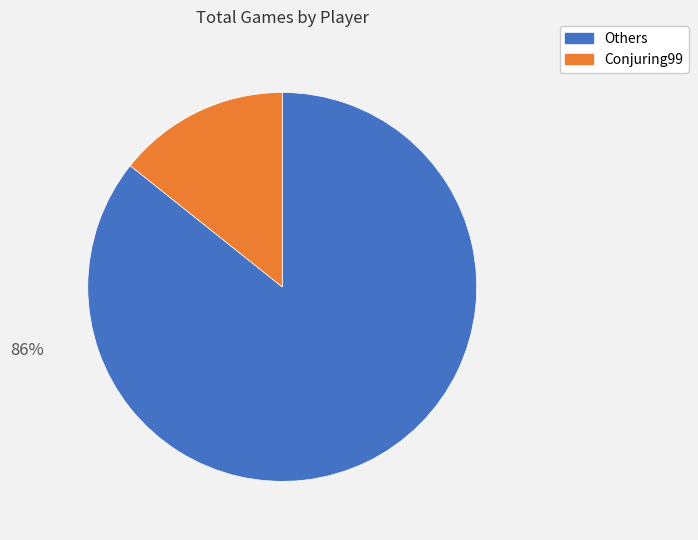

To the nearest percent, what is the average slice percentage?

50%